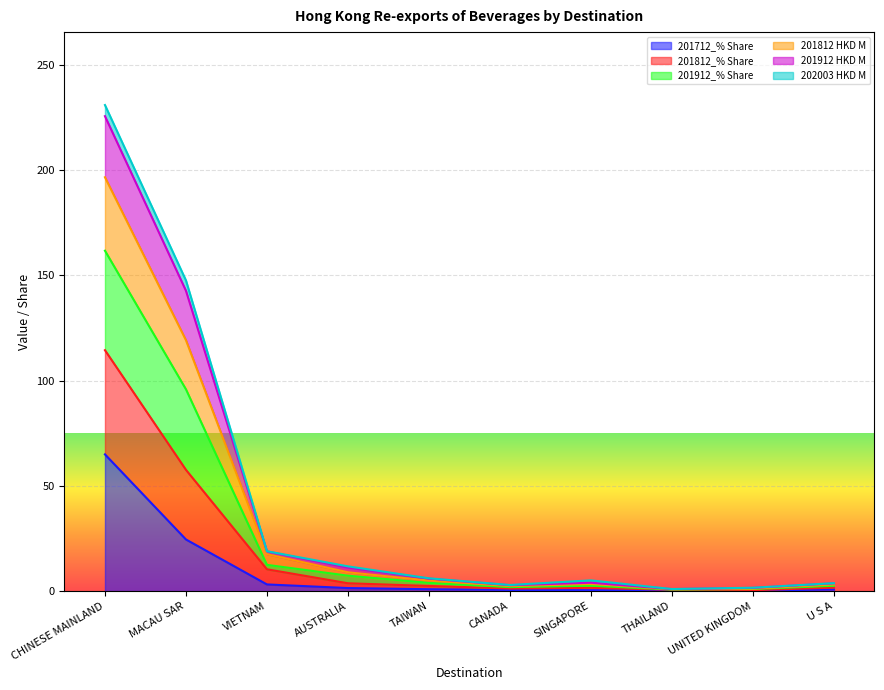

What is the label of the 1st point from the left?

CHINESE MAINLAND